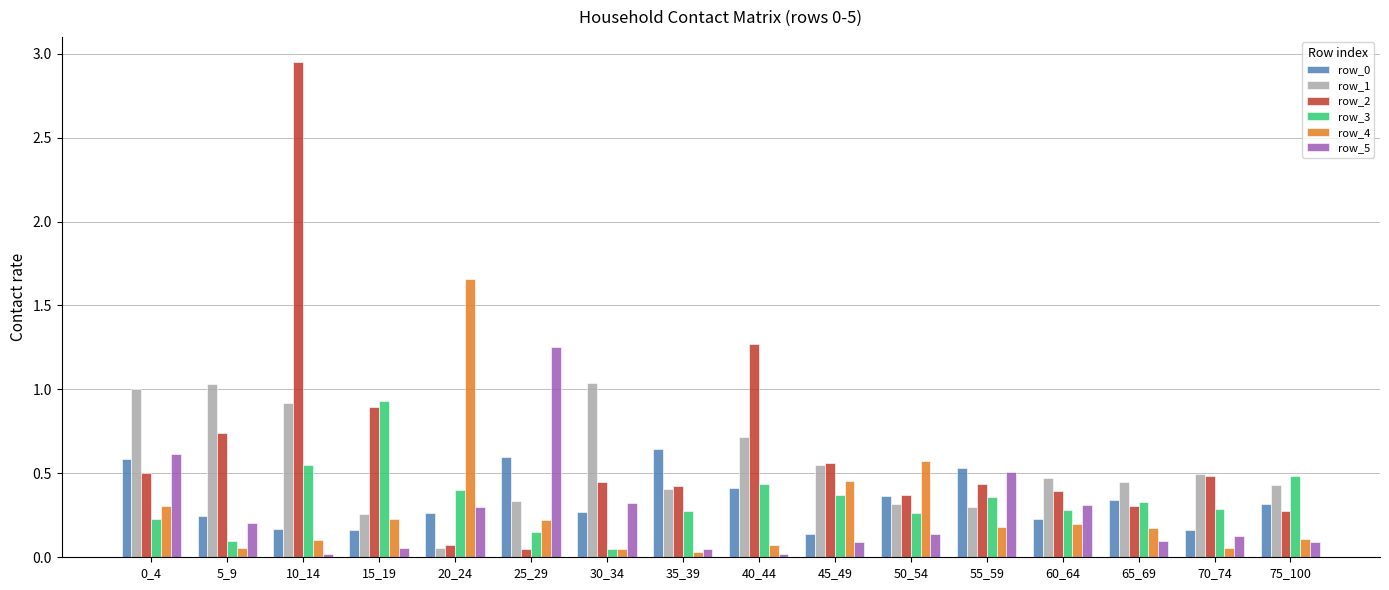

How many categories are shown in the chart?

16